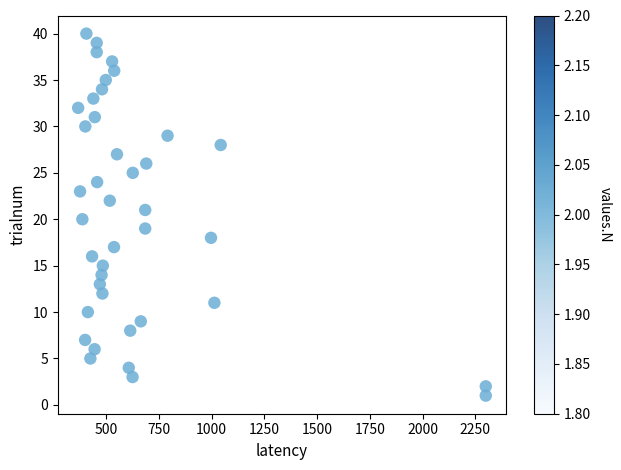

What is the range of X values (max minus min)?

1933